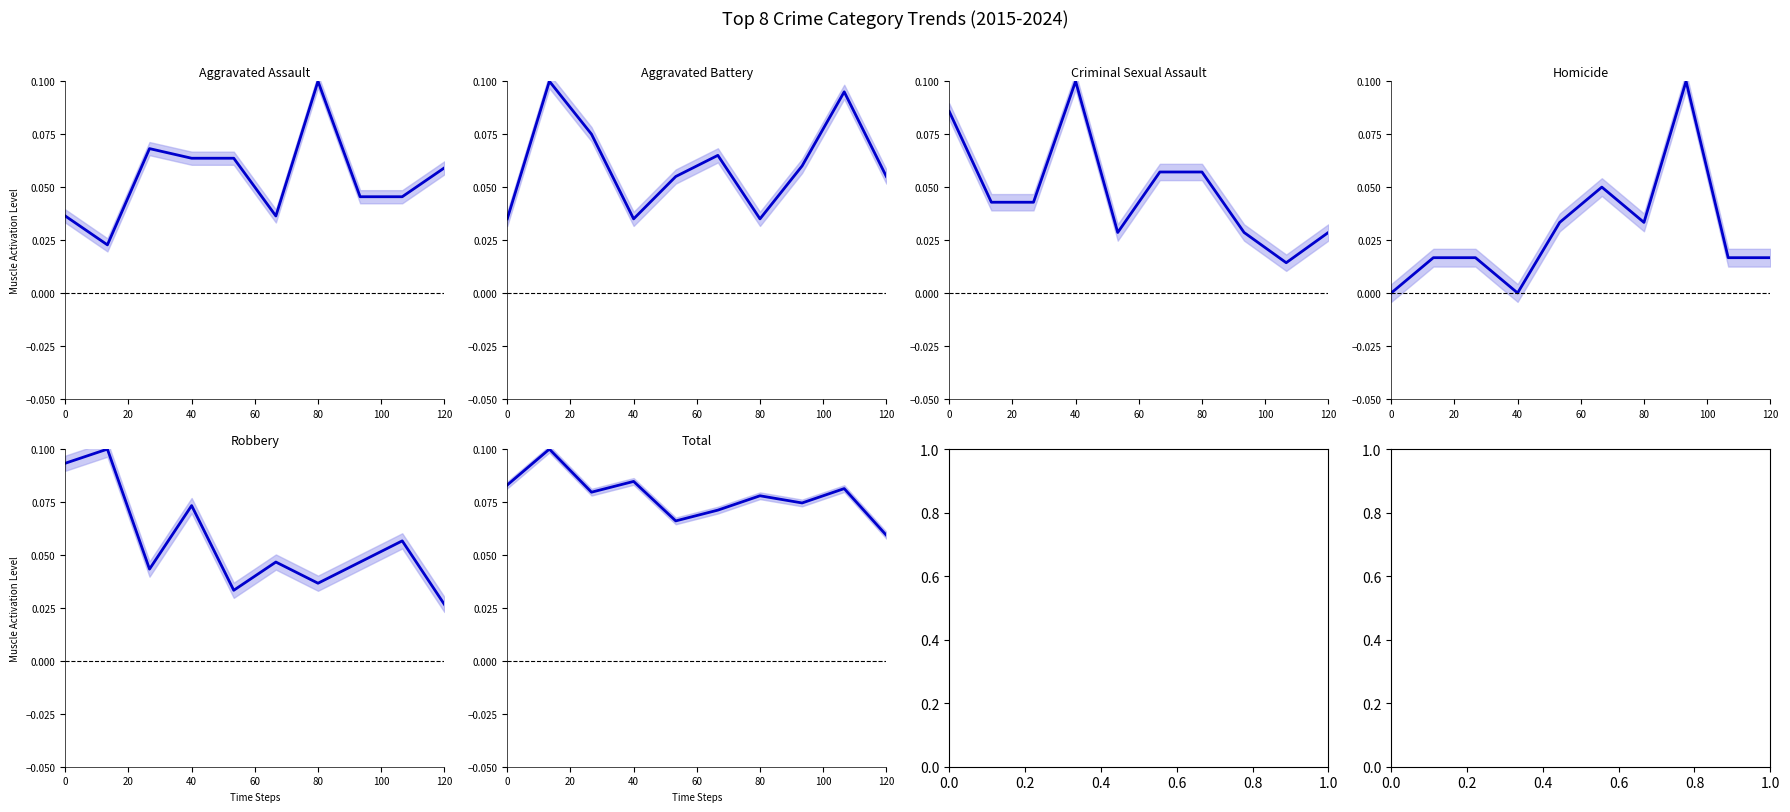

What are all the series names shown in the legend?

Aggravated Assault, Aggravated Battery, Criminal Sexual Assault, Homicide, Robbery, Total